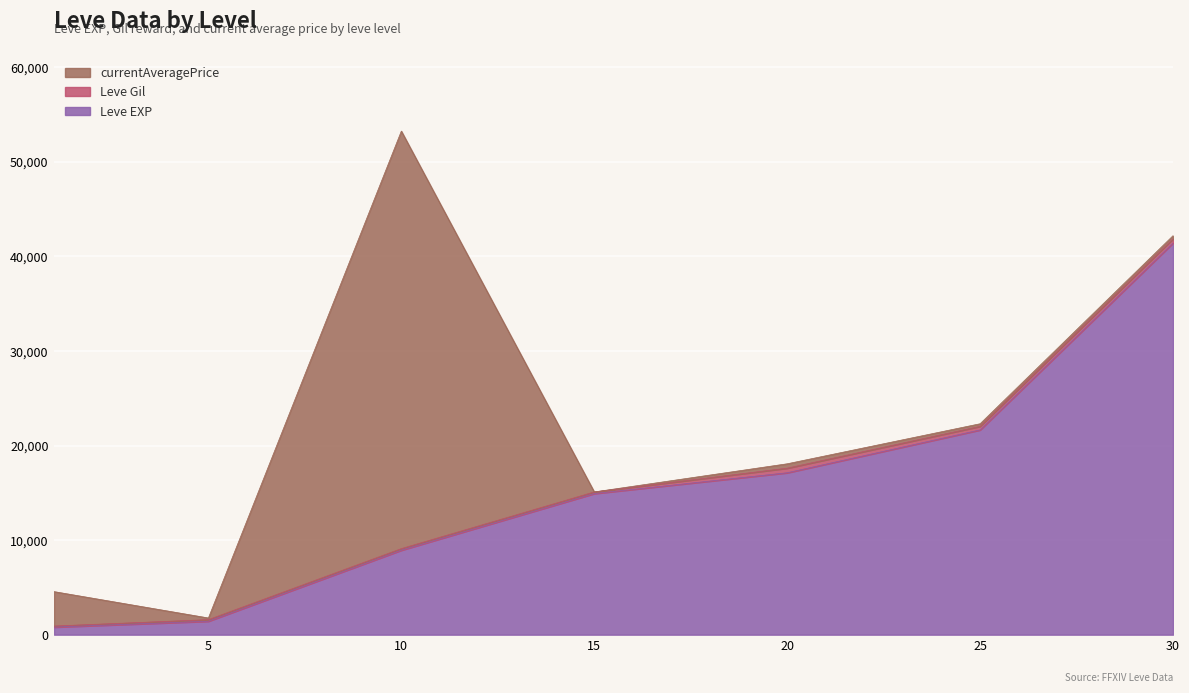

Is it true that Leve Gil equals 162.3 at 1?

False